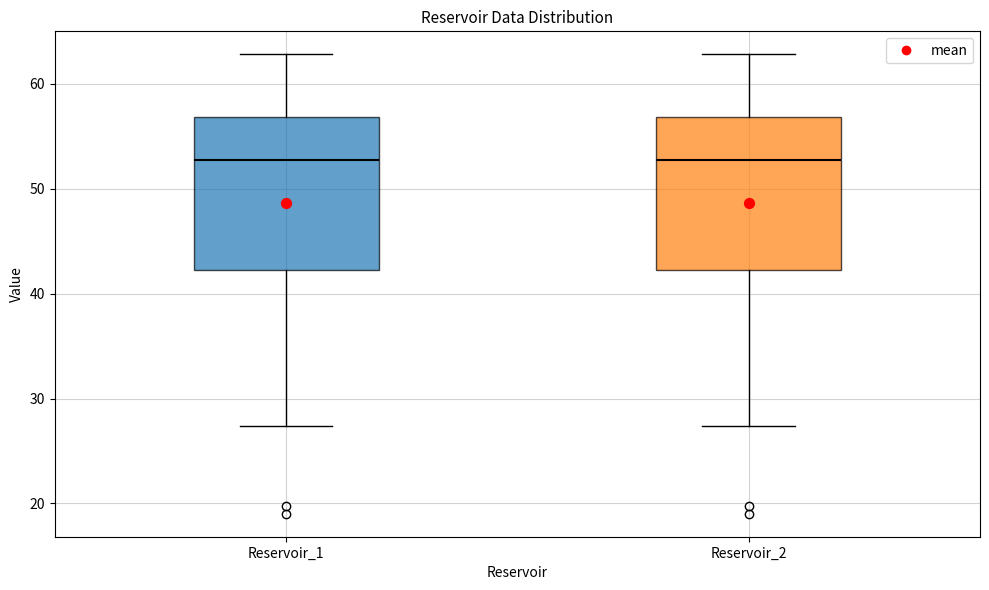

Where is the lower edge of the box for Reservoir_2 on the y-axis? The values are not printed on the chart, so give them approximately, as read against the axis.

42